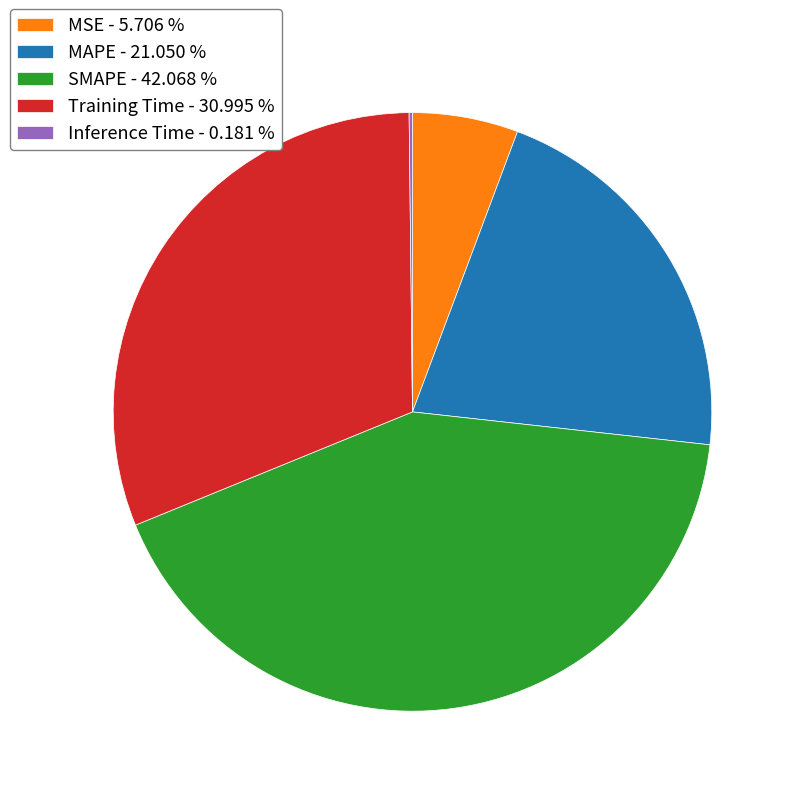

Is MAPE the majority of the pie?

No